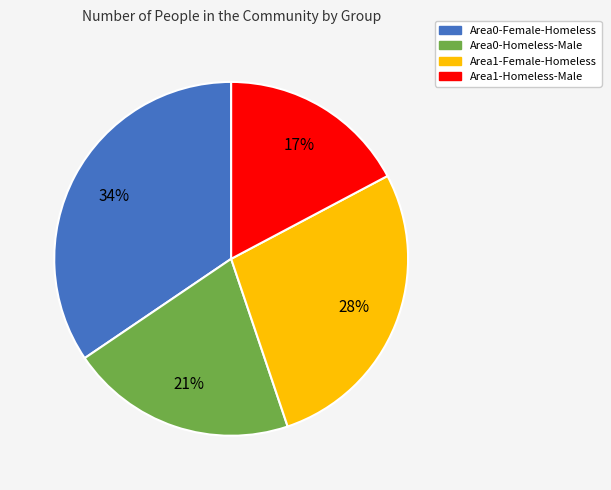

Rank the categories by value from lowest to highest.

Area1-Homeless-Male, Area0-Homeless-Male, Area1-Female-Homeless, Area0-Female-Homeless